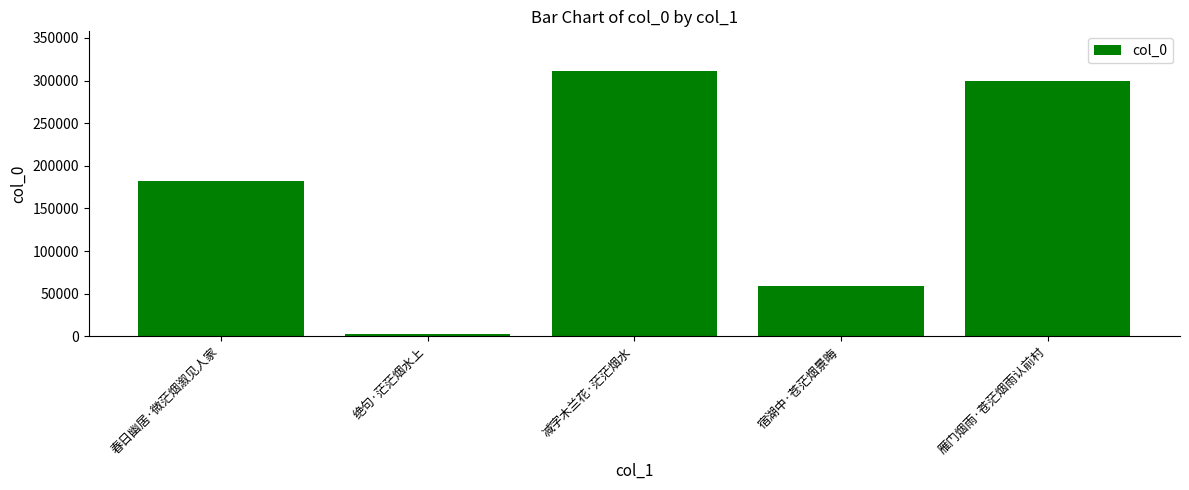

What is the label of the 4th bar from the left?

宿湖中·苍茫烟景晦